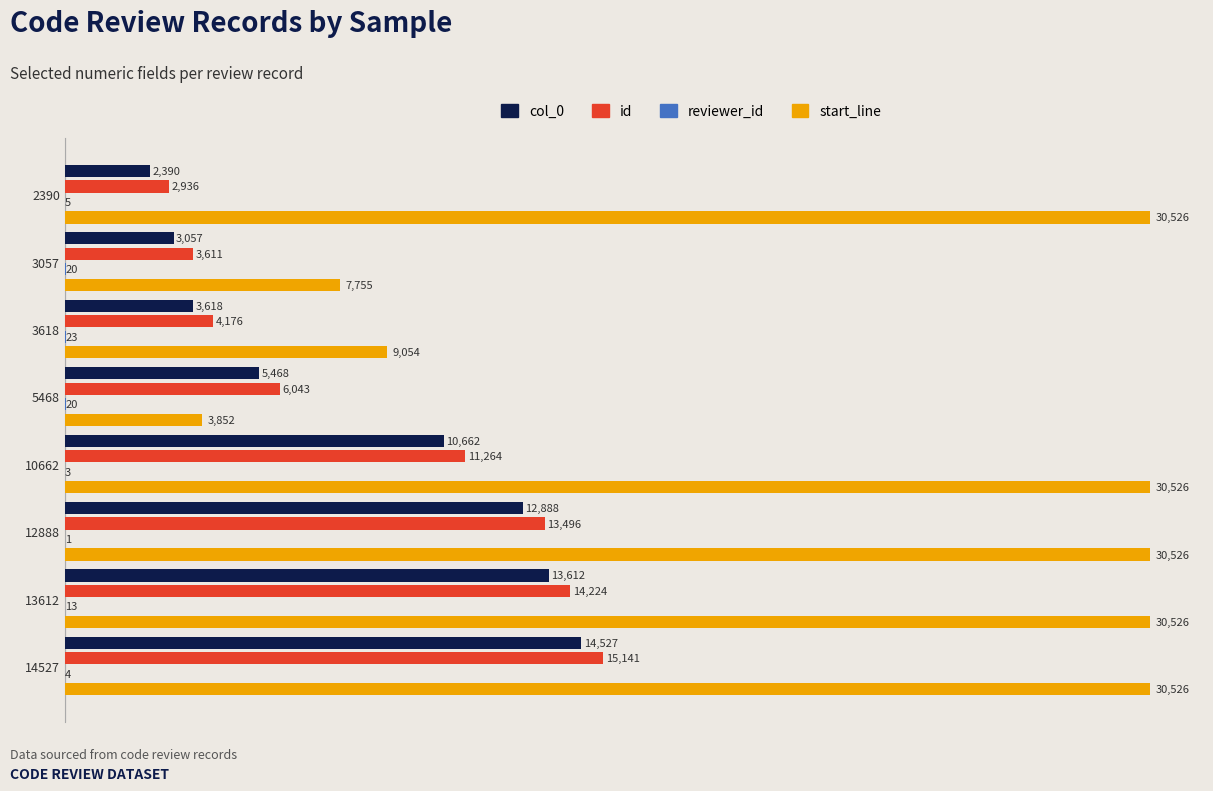

At which label does col_0 reach its peak?

14527